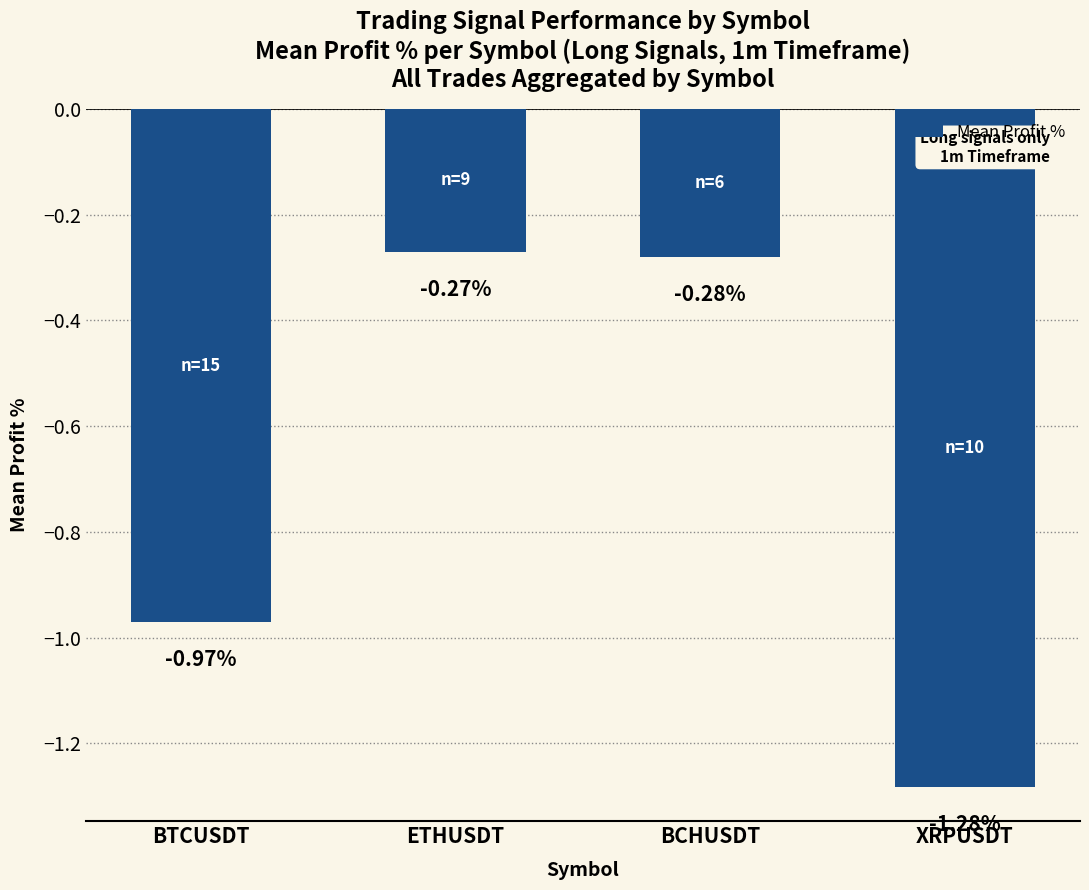

What is the label of the 3rd bar from the right?

ETHUSDT